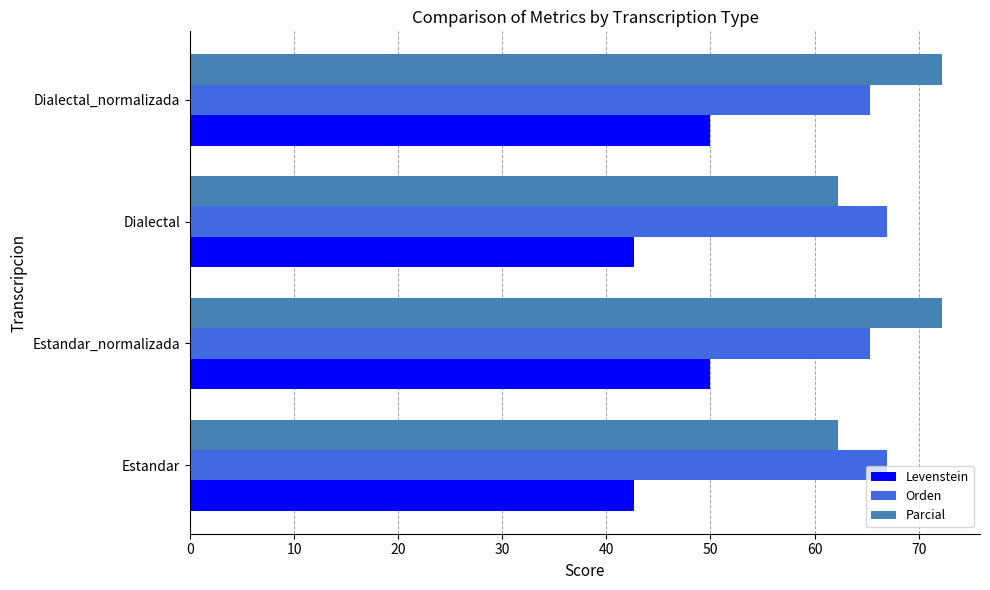

What are all the series names shown in the legend?

Levenstein, Orden, Parcial